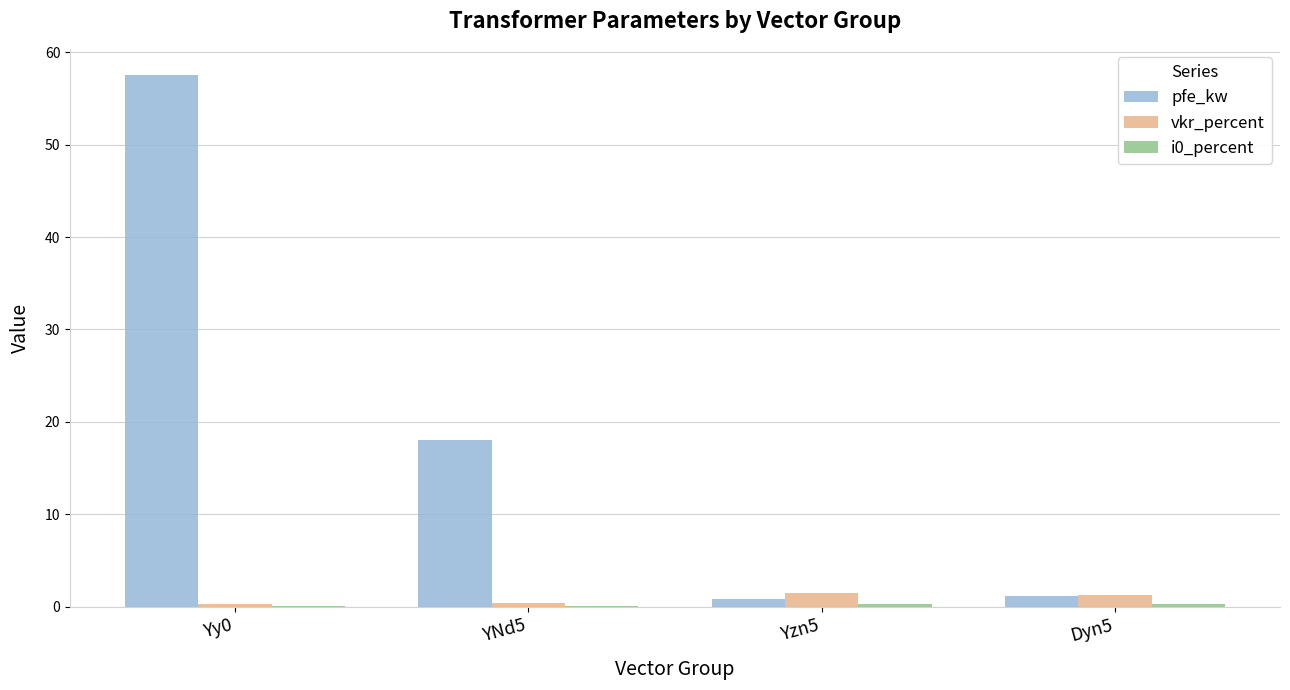

What value does the pfe_kw series have at YNd5?

18.0